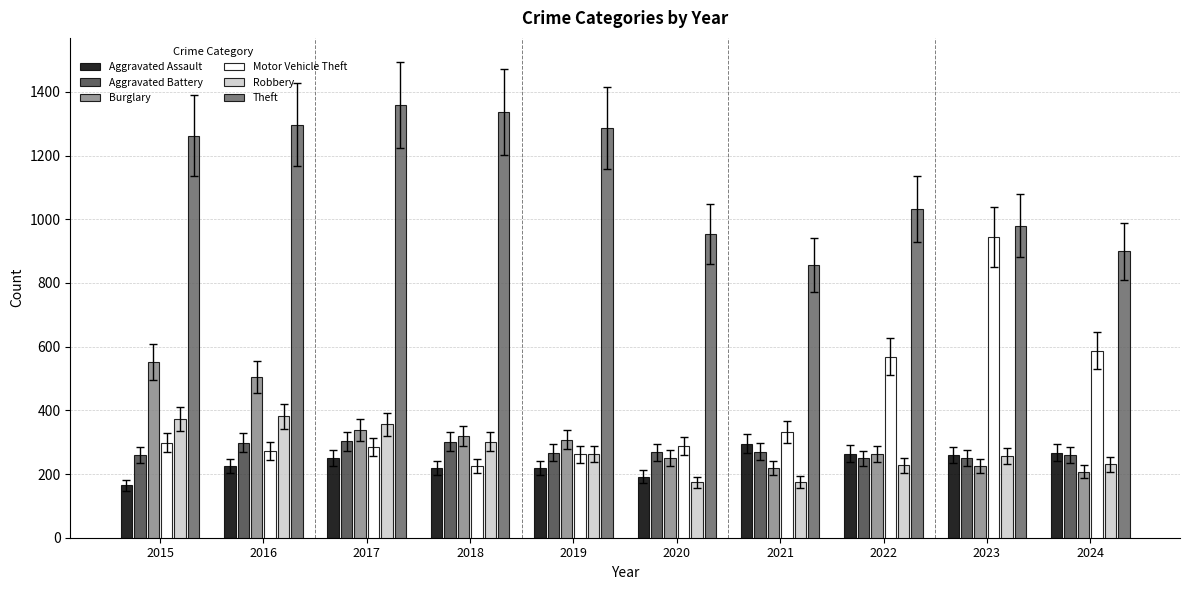

At which label is Theft closest to 1107?

2022